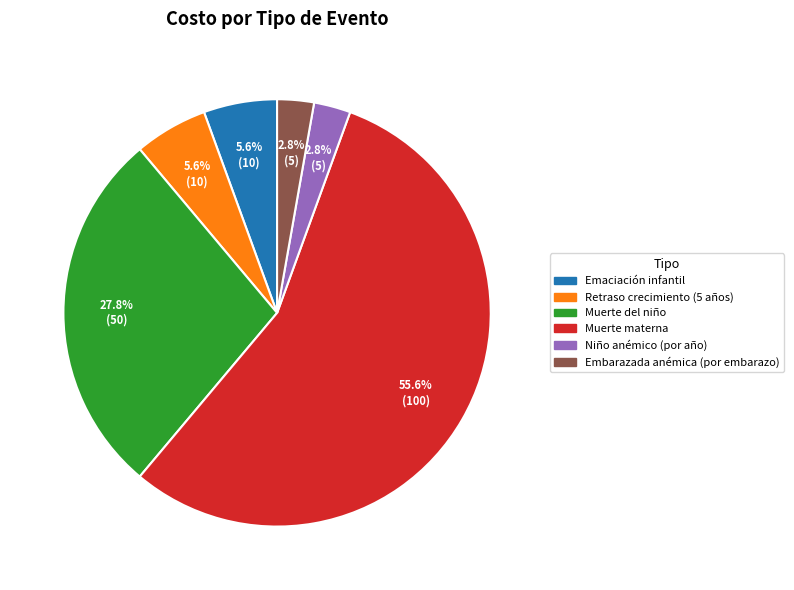

Is there any slice that represents more than half of the pie?

Yes